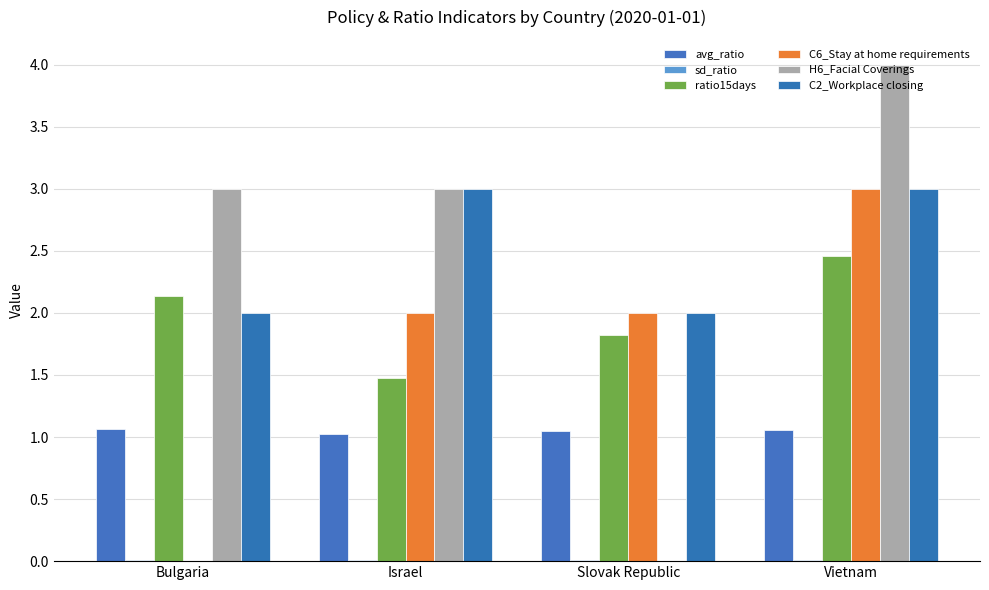

Is it true that C2_Workplace closing equals 4.8 at Israel?

False